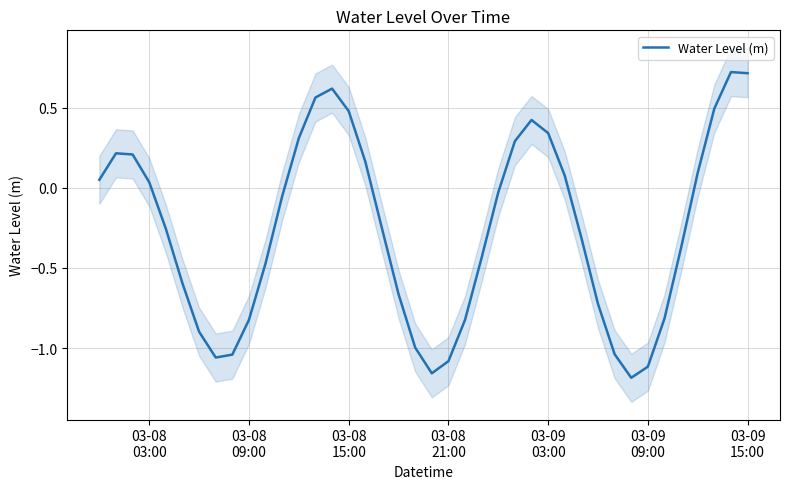

What is the sum of all values?

-10.4